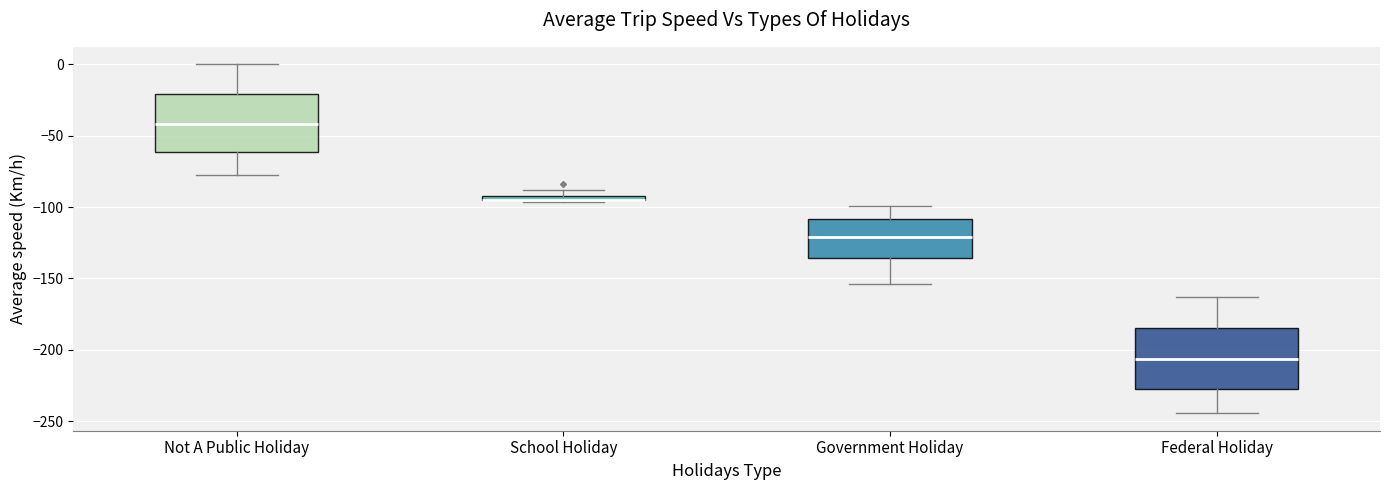

Where is the upper edge of the box for Not A Public Holiday on the y-axis? The values are not printed on the chart, so give them approximately, as read against the axis.

-20